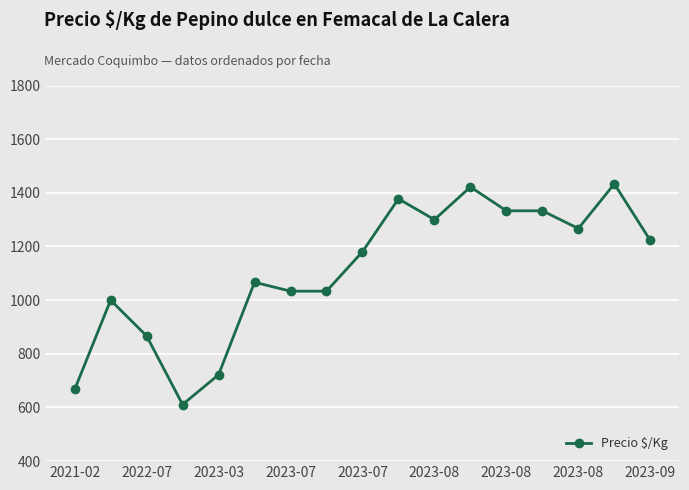

Reading right to left, transcribe all the data shown in this chart.

1222.3	1433.5	1267.0	1333.0	1333.0	1422.0	1300.0	1377.7	1180.5	1033.5	1033.5	1066.6	722.0	611.0	866.5	1000.0	667.0